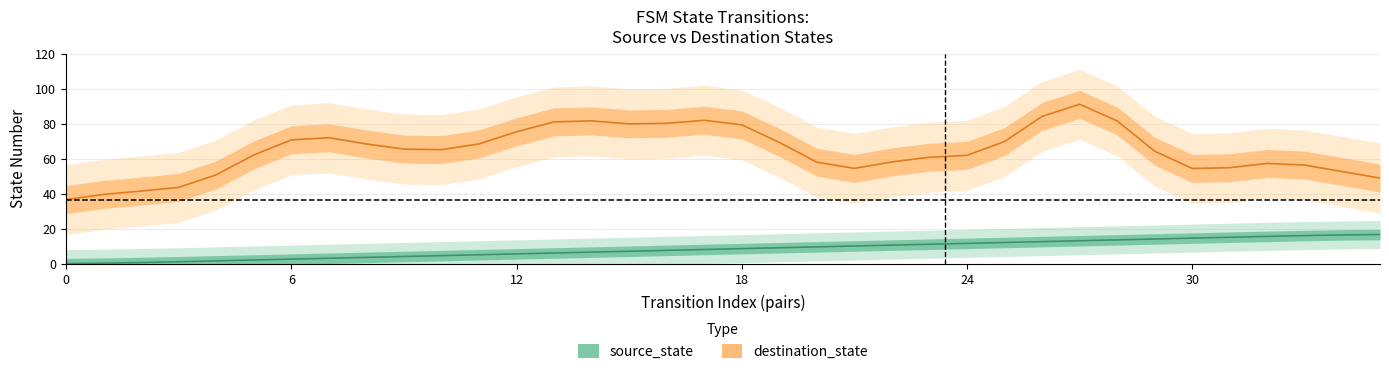

The source_state series shows 15.5 at 22. True or false?

False